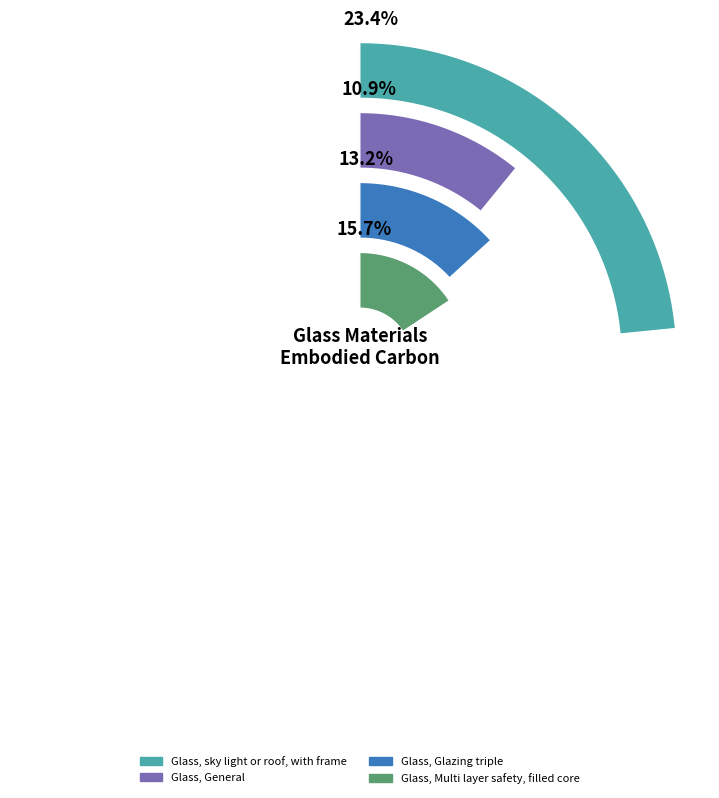

To the nearest percent, what is the difference between the largest and smallest slice percentages?

13%